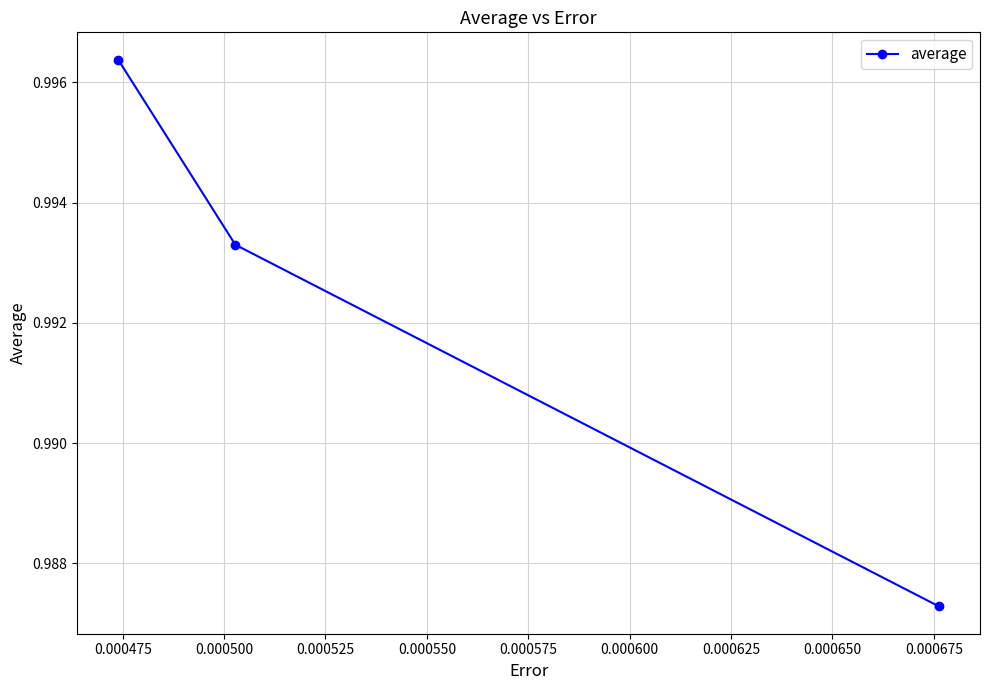

Count the values in the range 0 to 1.

3